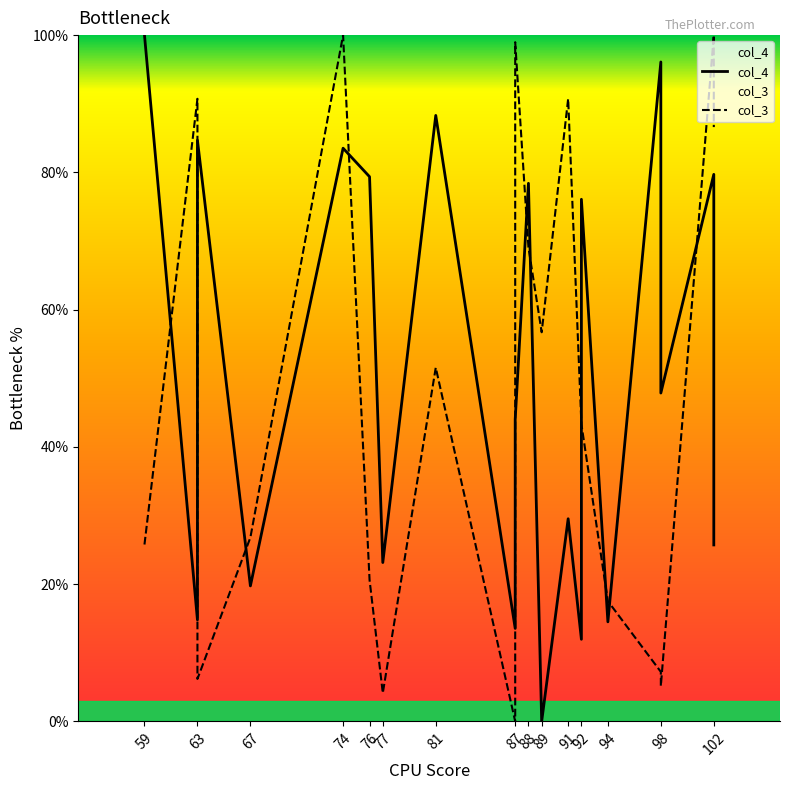

List the series in order of their peak value, lowest first.

col_4, col_3